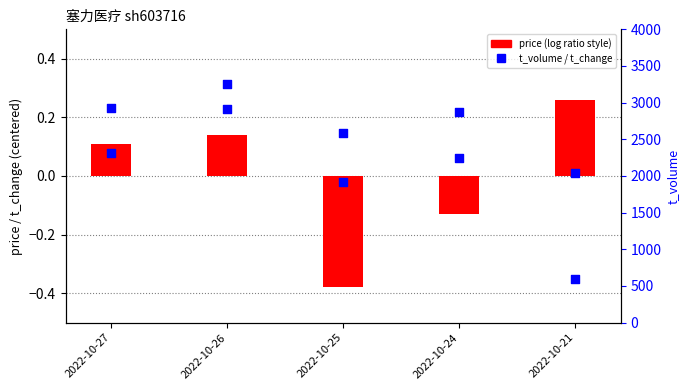

Is the value of t_change (centered) at 2022-10-24 greater than the value of price (centered) at 2022-10-24?

Yes